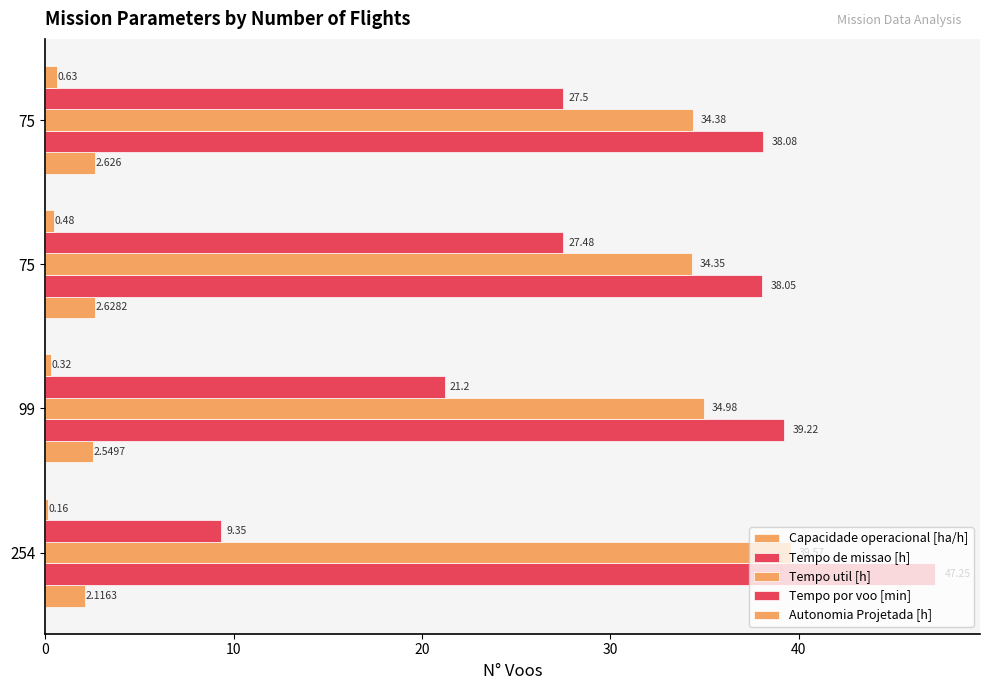

How many Autonomia Projetada [h] values are between 0 and 1?

4